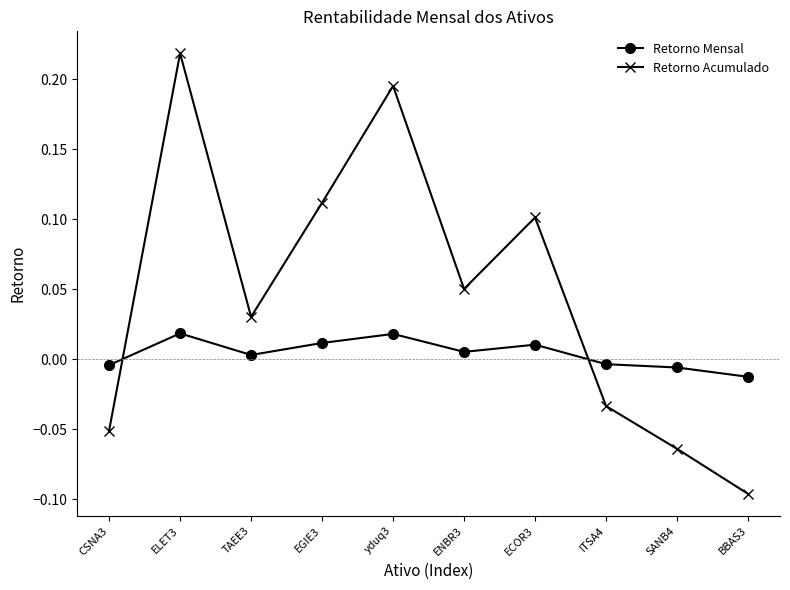

Which series has the largest range (max minus min)?

Retorno Acumulado